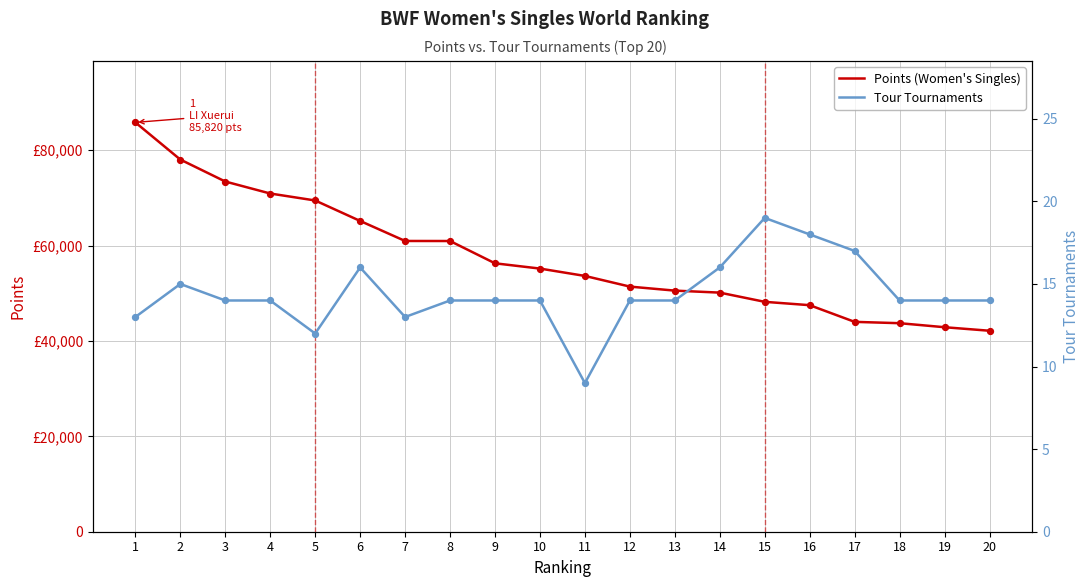

Which series reaches the minimum Y coordinate?

Tour Tournaments